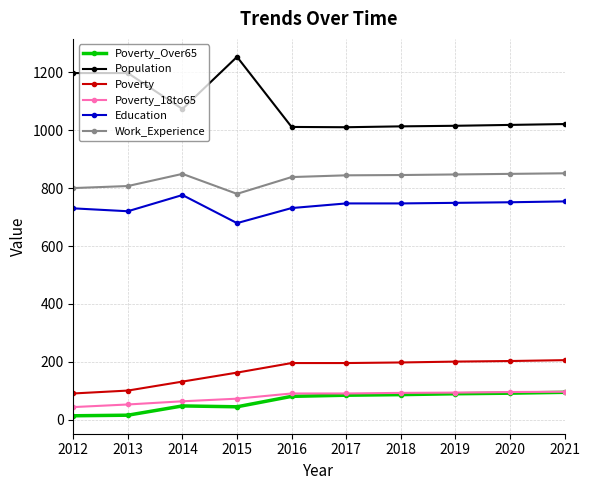

What is the difference between the maximum and minimum values in the Poverty_Over65 series?

81